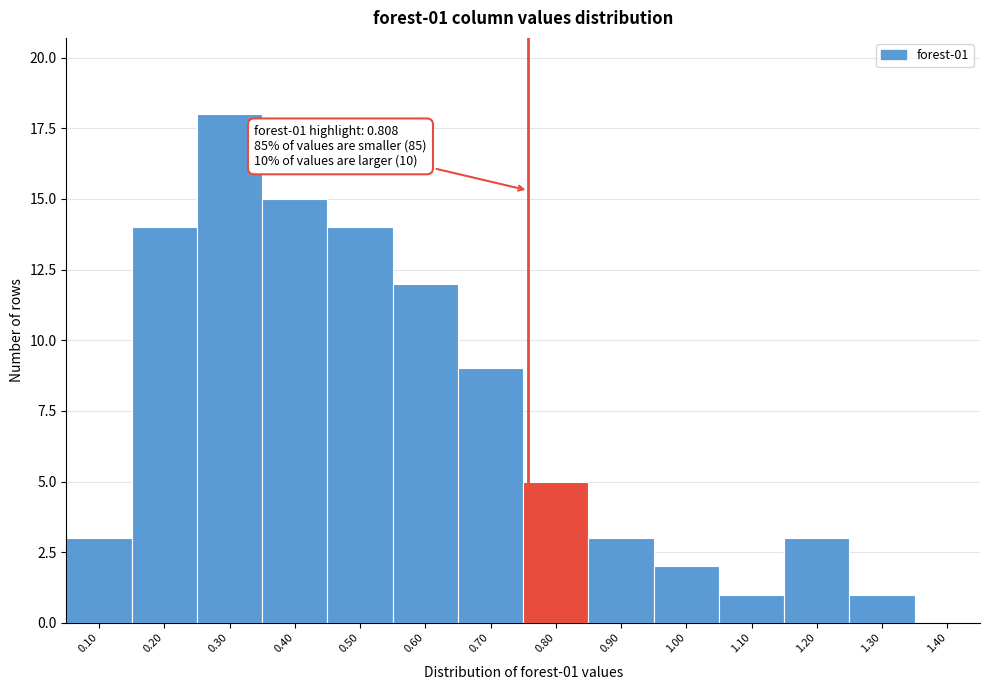

Reading left to right, what are all the values shown in this chart?

0.10=3	0.20=14	0.30=18	0.40=15	0.50=14	0.60=12	0.70=9	0.80=5	0.90=3	1.00=2	1.10=1	1.20=3	1.30=1	1.40=0